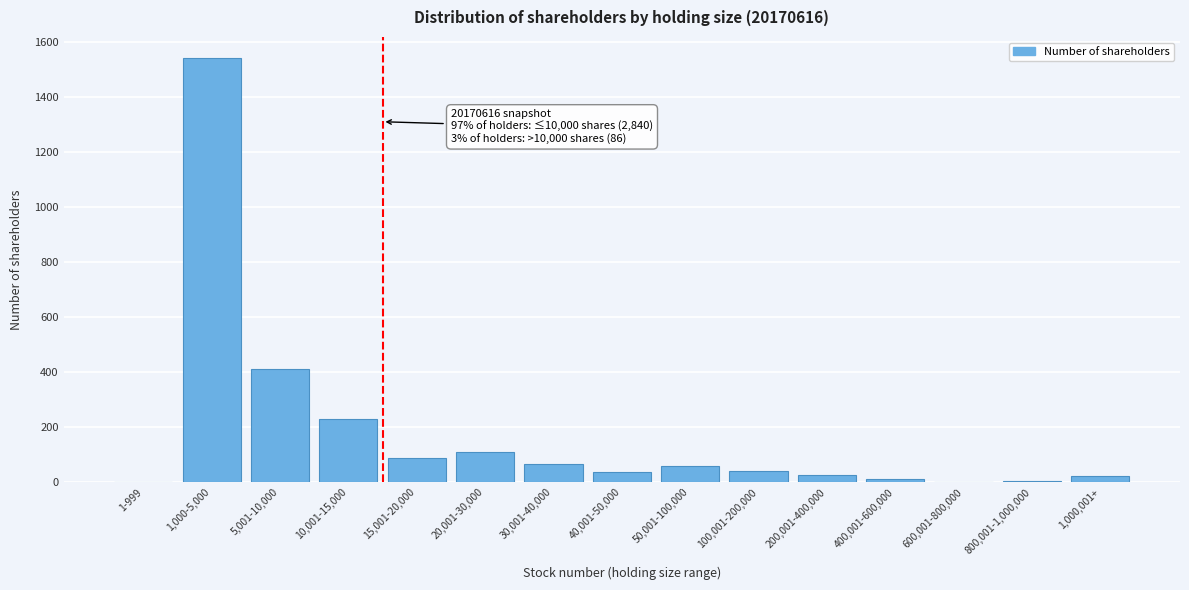

The chart shows a value of 227 at 5,001-10,000. True or false?

False